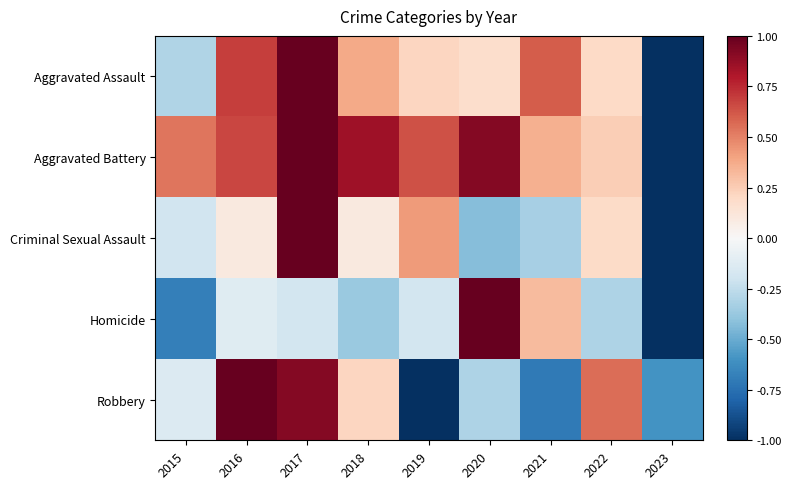

Reading left to right, list all the values displayed in this chart.

Aggravated Assault: 2015=-0.3	2016=0.7	2017=1.0	2018=0.4	2019=0.2	2020=0.2	2021=0.6	2022=0.2	2023=-1.0
Aggravated Battery: 2015=0.5	2016=0.7	2017=1.0	2018=0.9	2019=0.6	2020=0.9	2021=0.4	2022=0.2	2023=-1.0
Criminal Sexual Assault: 2015=-0.2	2016=0.1	2017=1.0	2018=0.1	2019=0.4	2020=-0.4	2021=-0.3	2022=0.2	2023=-1.0
Homicide: 2015=-0.7	2016=-0.1	2017=-0.2	2018=-0.4	2019=-0.2	2020=1.0	2021=0.3	2022=-0.3	2023=-1.0
Robbery: 2015=-0.1	2016=1.0	2017=0.9	2018=0.2	2019=-1.0	2020=-0.3	2021=-0.7	2022=0.6	2023=-0.6